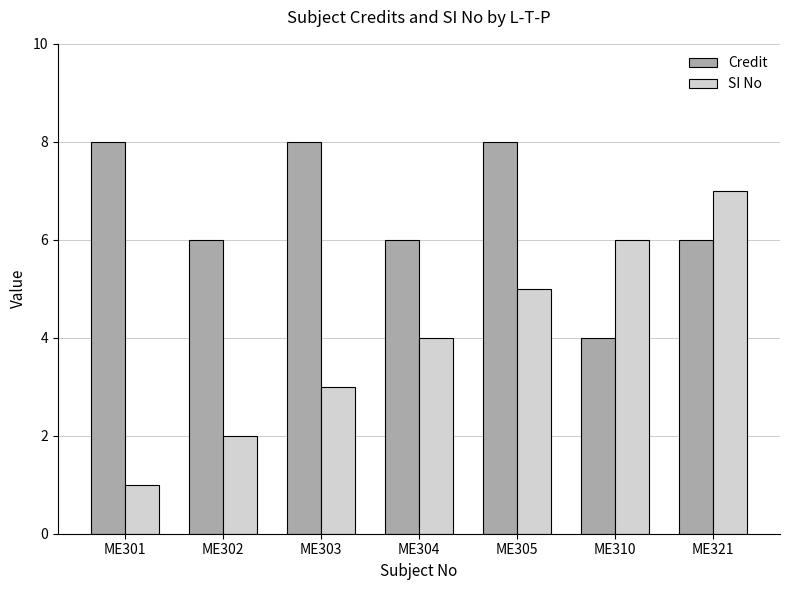

The SI No series shows 1 at ME301. True or false?

True